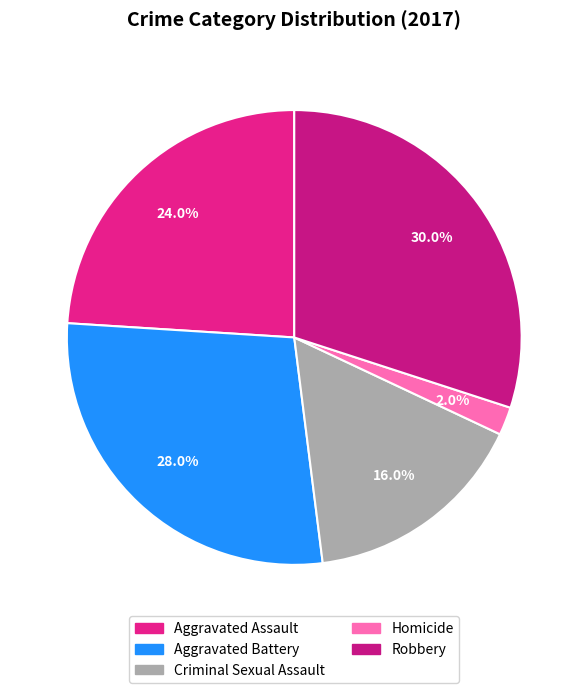

Is Aggravated Assault the majority of the pie?

No